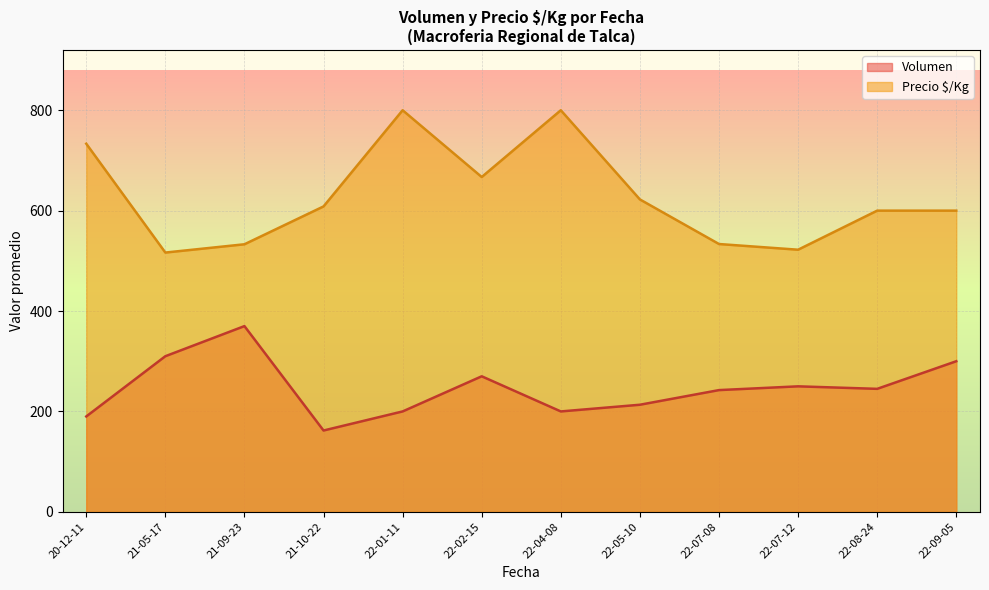

How many lines are shown in the chart?

2